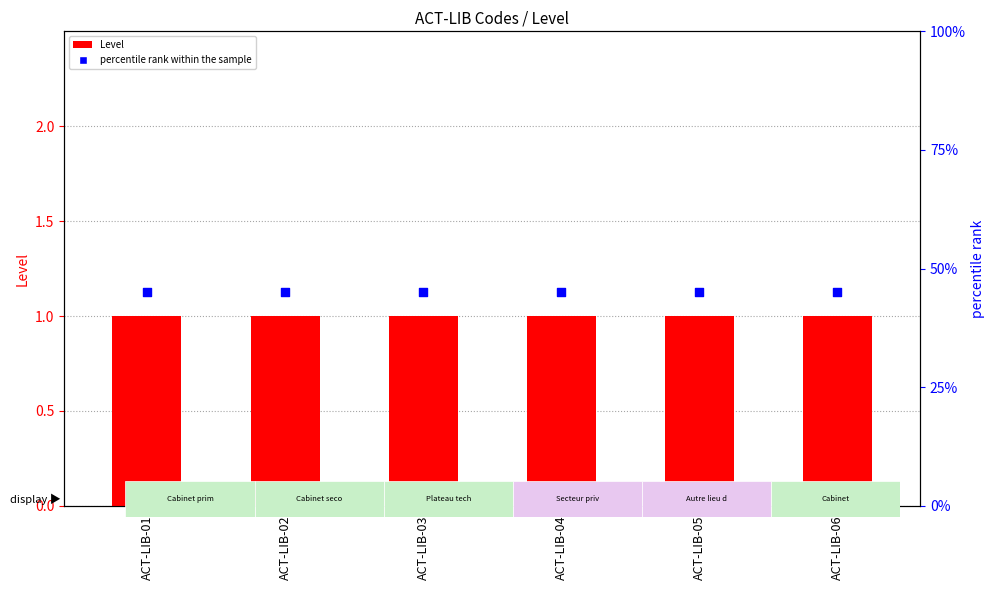

Which series contains the highest Y value?

Level